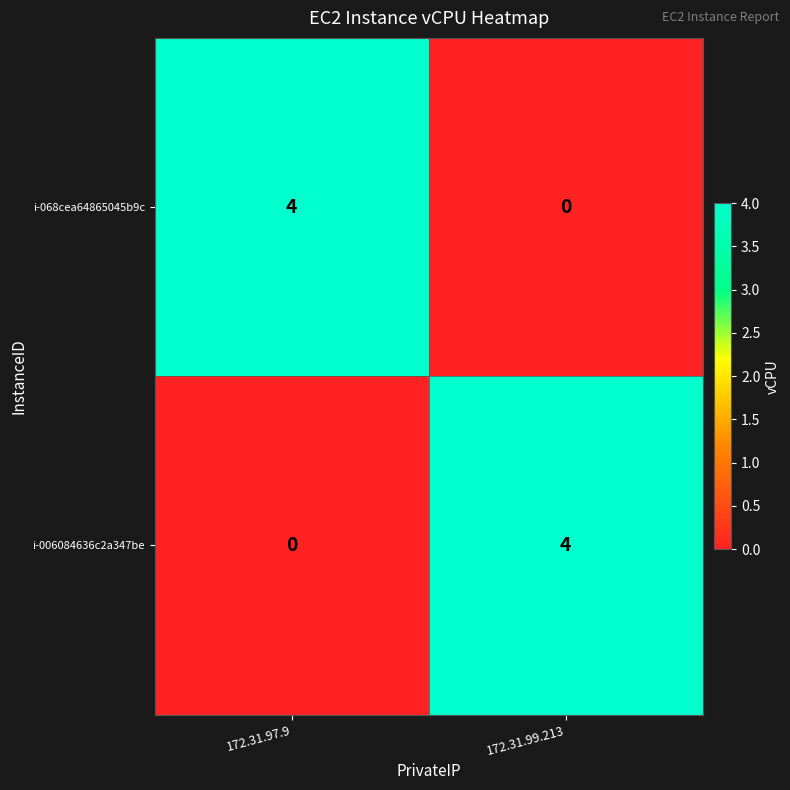

What is the sum of all i-006084636c2a347be values?

4